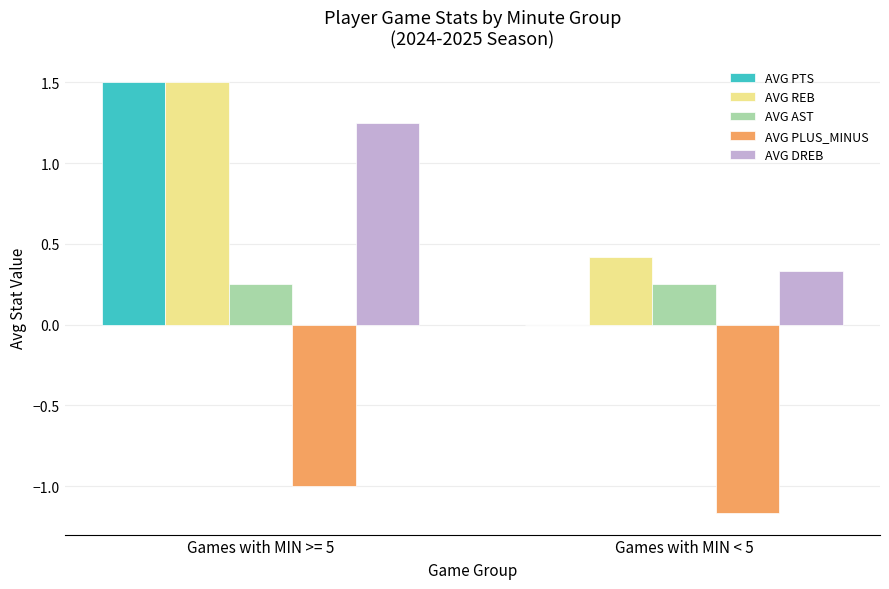

At which category does the chart reach its peak across all series?

Games with MIN >= 5